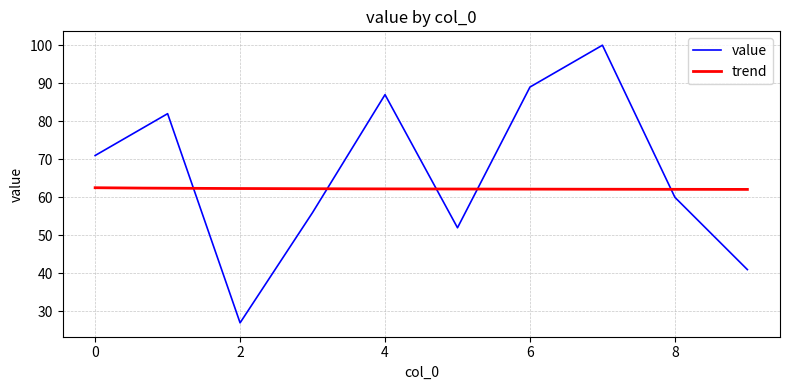

What is the value of the 8th point from the left?

100